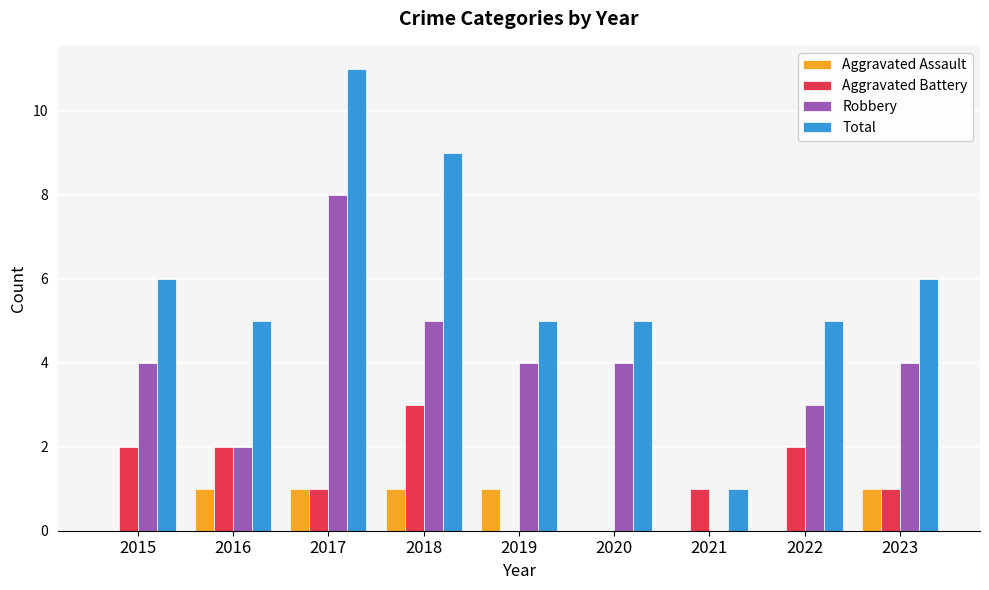

What is the sum of all Aggravated Assault values?

5